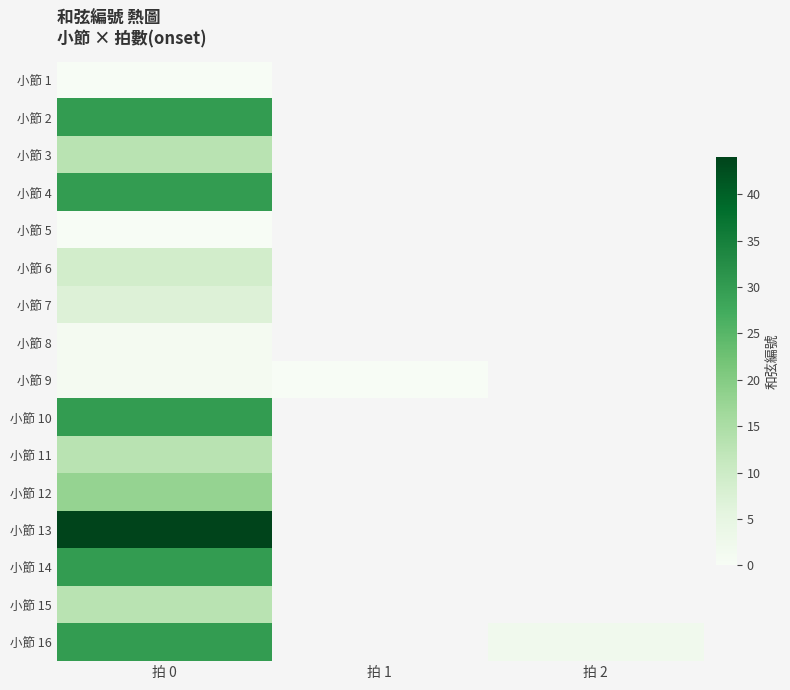

Which has a higher value, 拍 1 or 拍 2?

拍 2